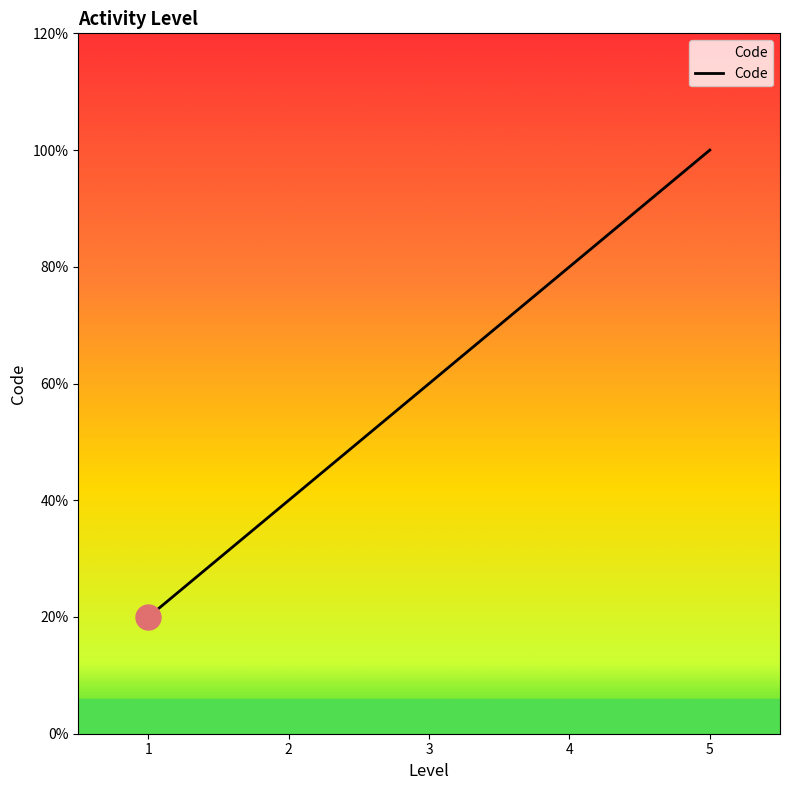

Count the number of values greater than 3.

2